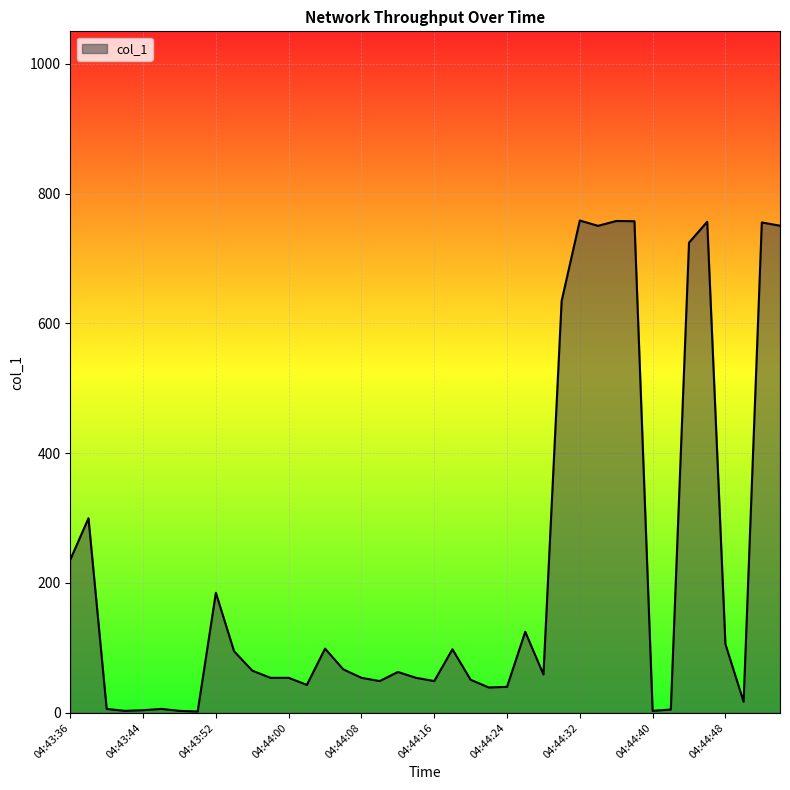

What is the greatest value displayed?

758.5